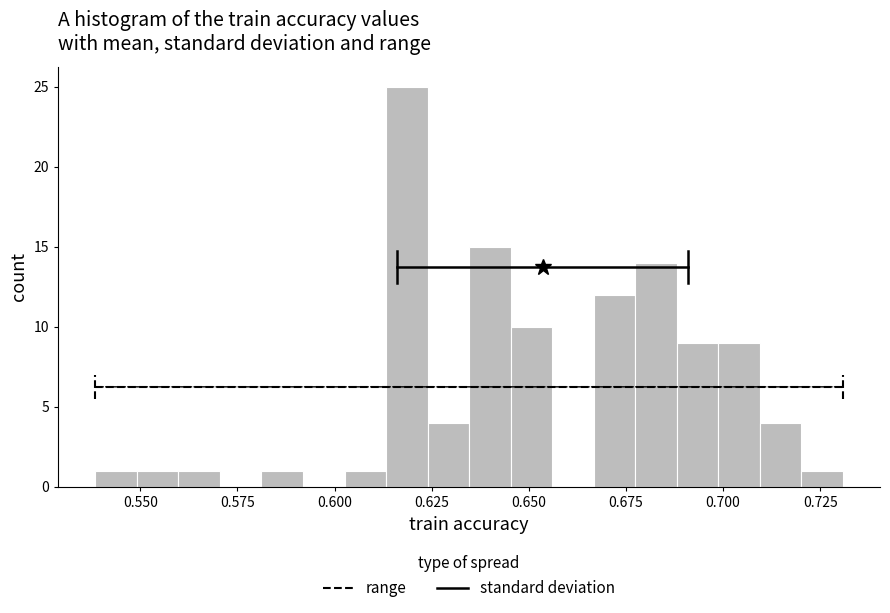

Around what value on the x-axis is the tallest bar? Give the approximate position of its centre, as read against the axis.

0.620